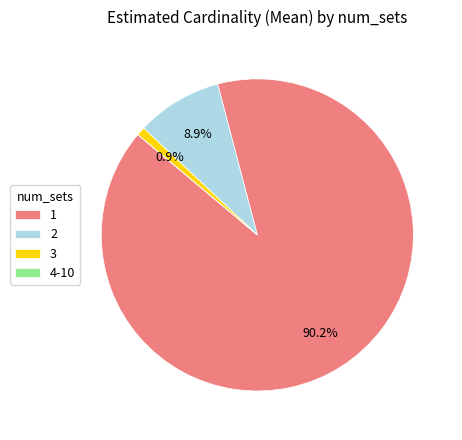

Do 1 and 2 together represent more than half of the pie?

Yes